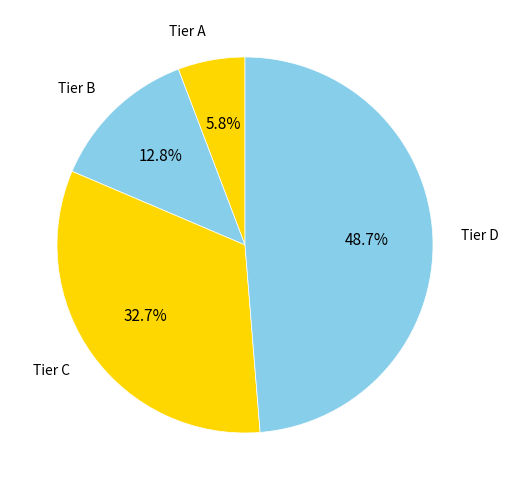

To the nearest percent, what is the combined percentage of Tier C and Tier D?

81%